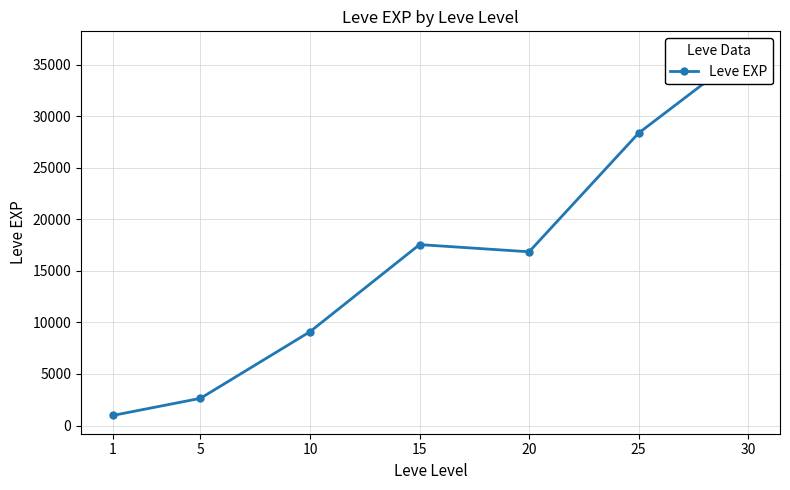

The value at 5 is 3676.2. True or false?

False